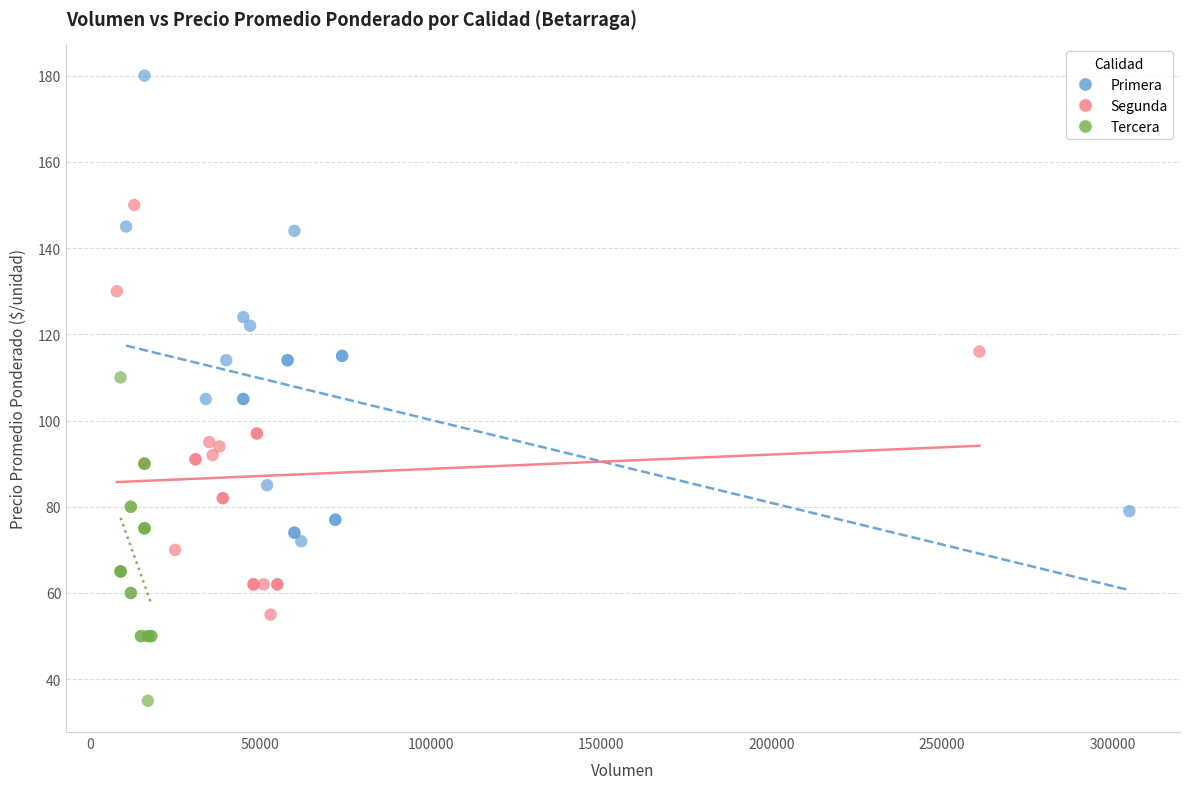

Which series reaches the maximum Y coordinate?

Primera